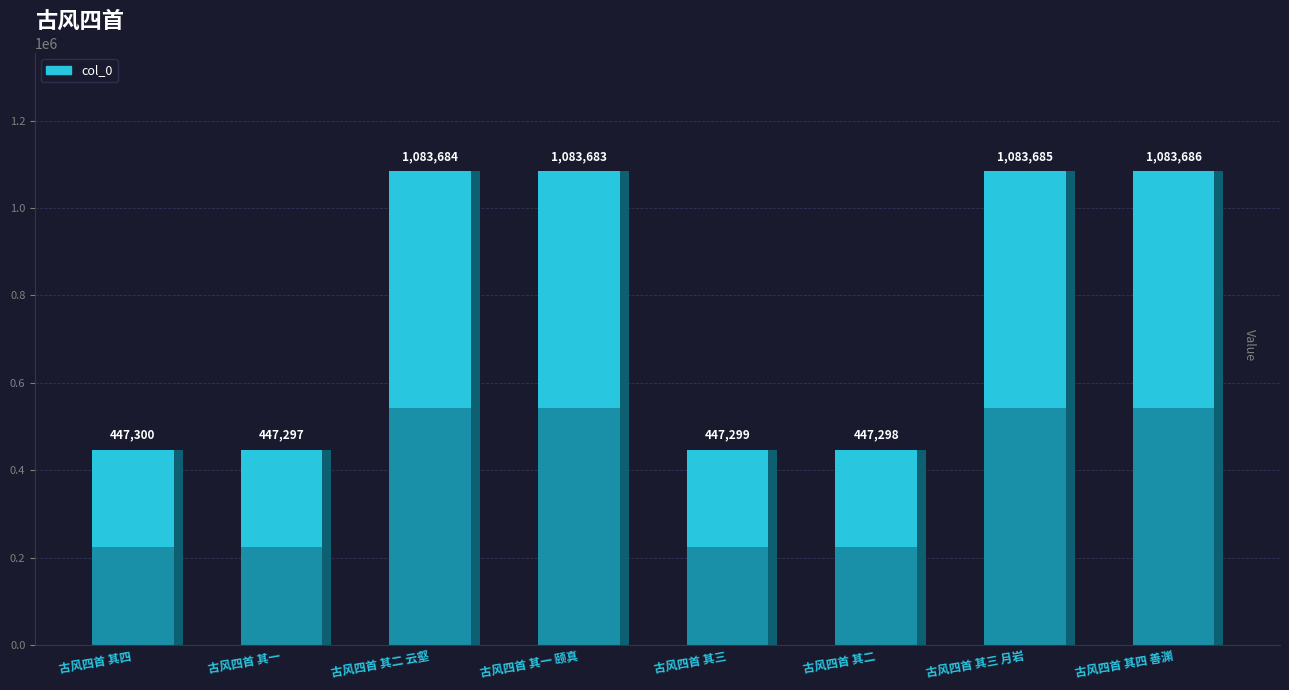

List the labels in order of value, smallest first.

古风四首 其一, 古风四首 其二, 古风四首 其三, 古风四首 其四, 古风四首 其一 颐真, 古风四首 其二 云壑, 古风四首 其三 月岩, 古风四首 其四 善渊